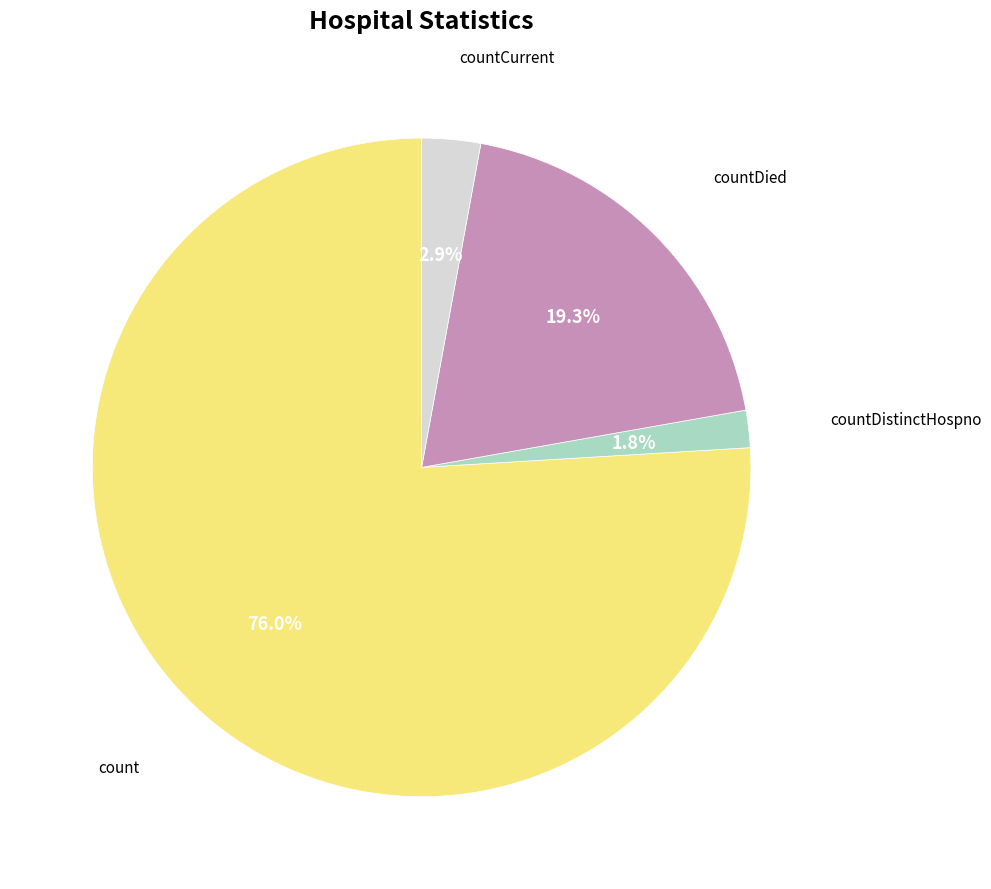

Does any single category account for the majority?

Yes